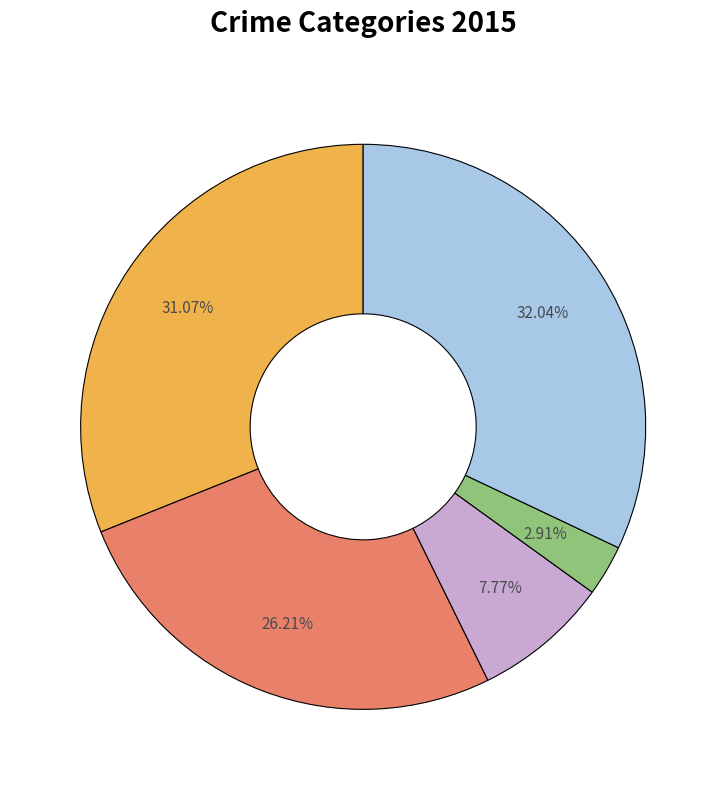

Is there any slice that represents more than half of the pie?

No